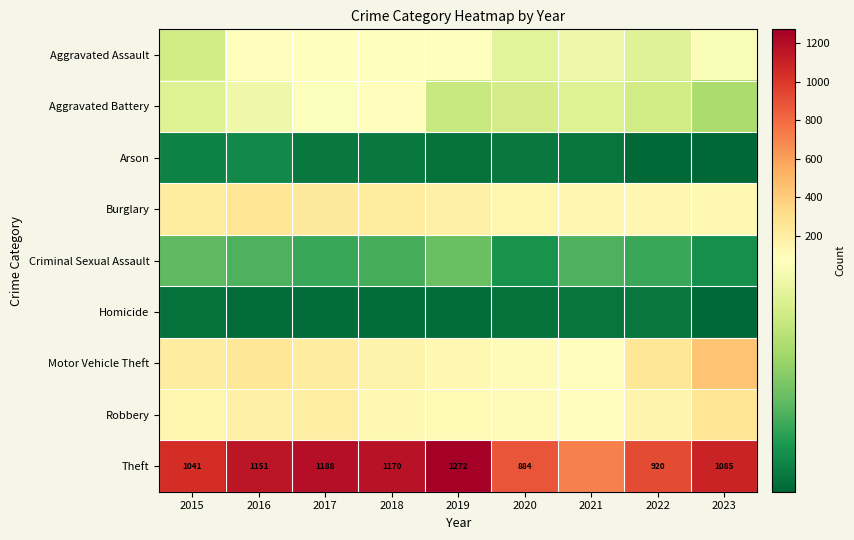

Where does the Motor Vehicle Theft series first go above 208?

2015